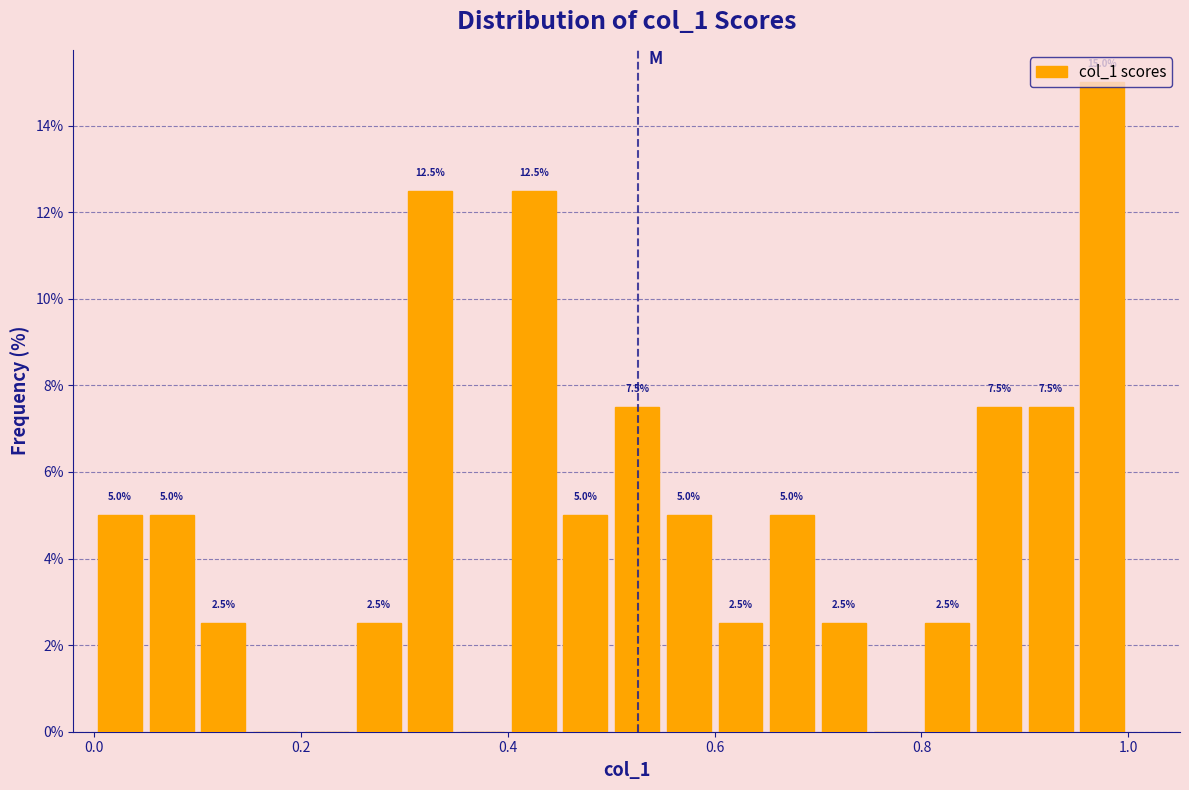

Read against the x-axis, roughly where is the centre of the tallest bar?

0.98